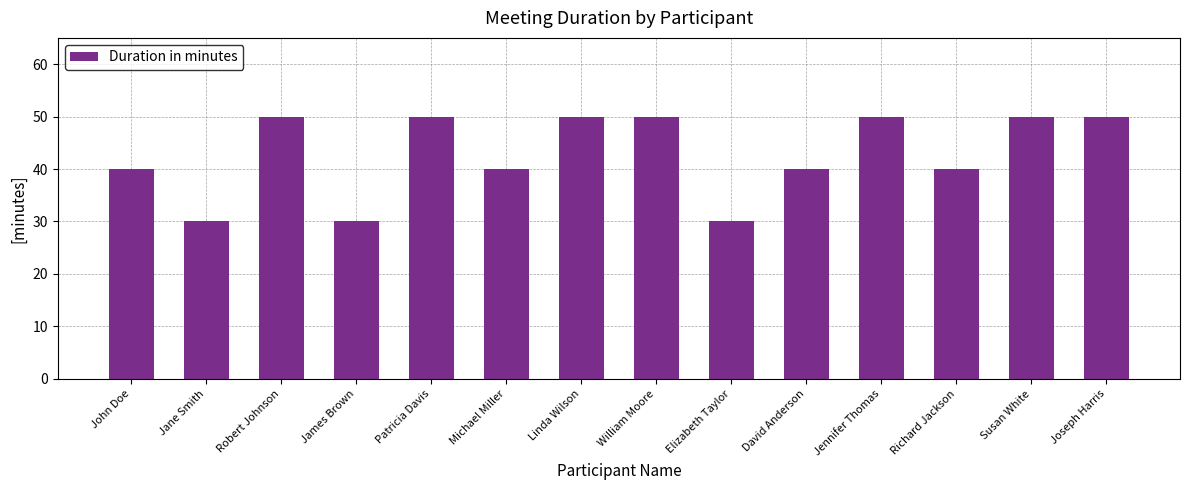

What is the minimum value shown in the chart?

30